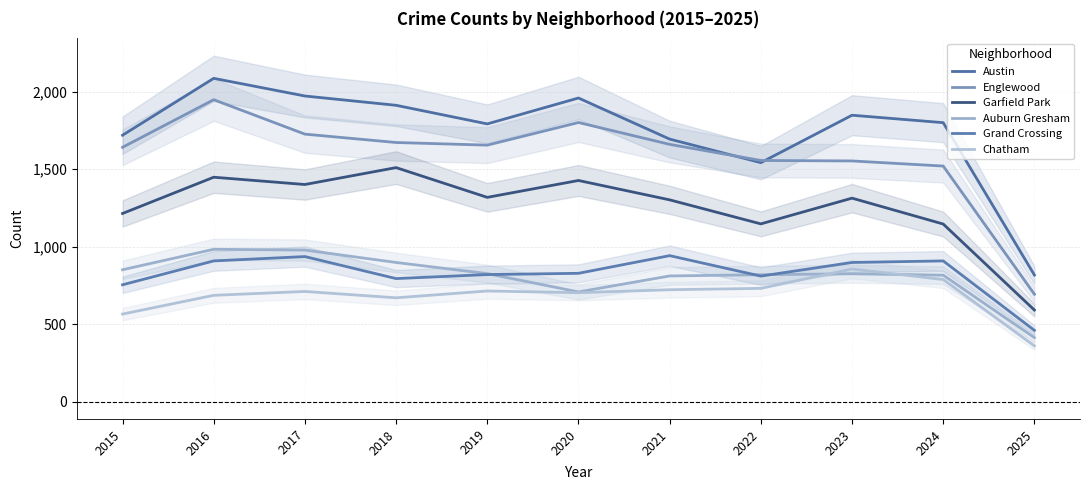

What is the value of the Garfield Park point at the 3rd from the left?

1401